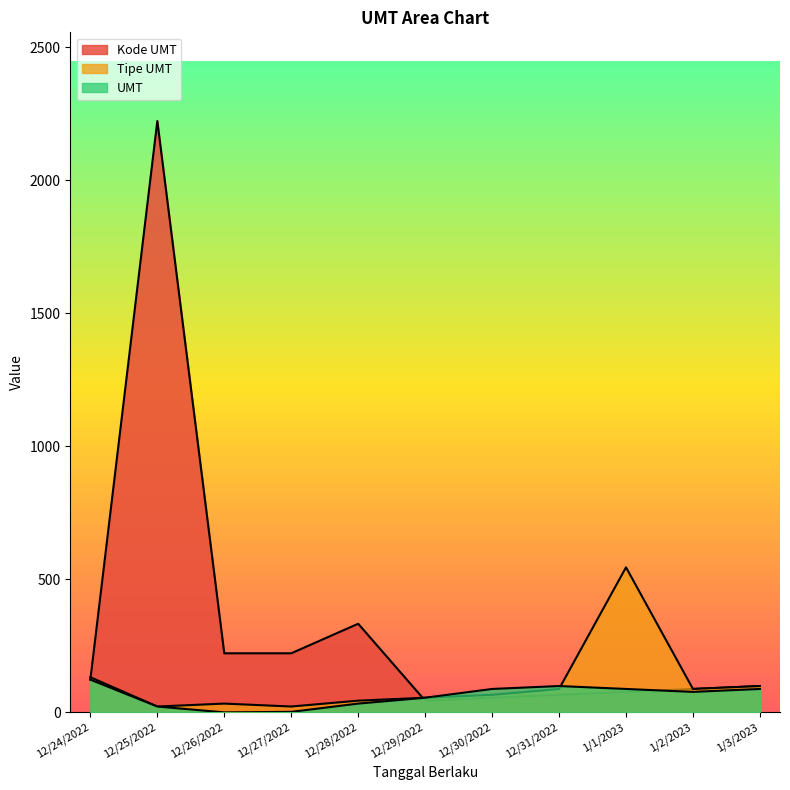

What is the average value of the Kode UMT series?

323